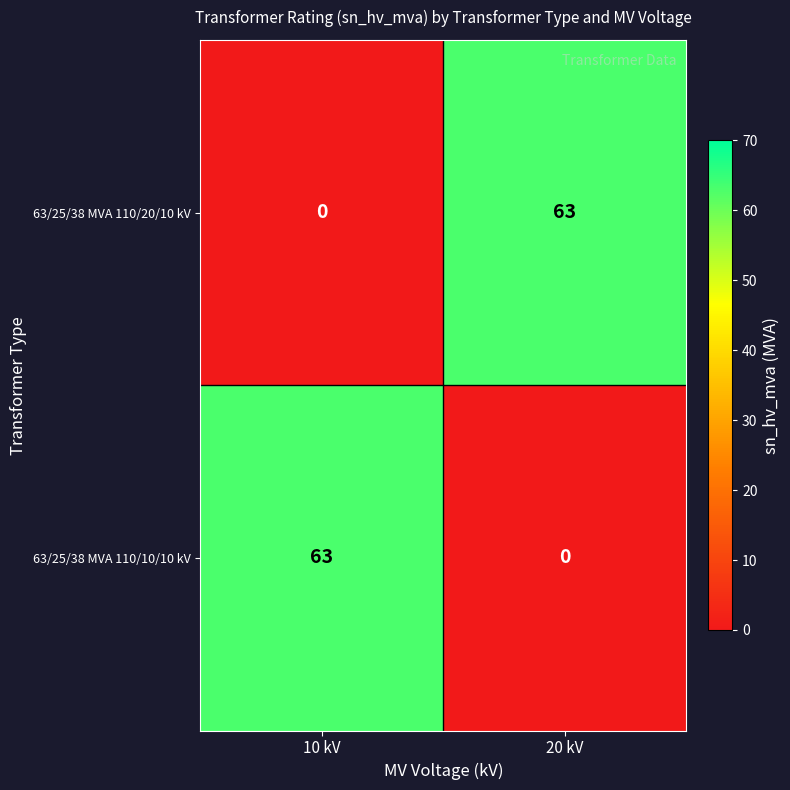

What is the total value across all series at 20 kV?

63